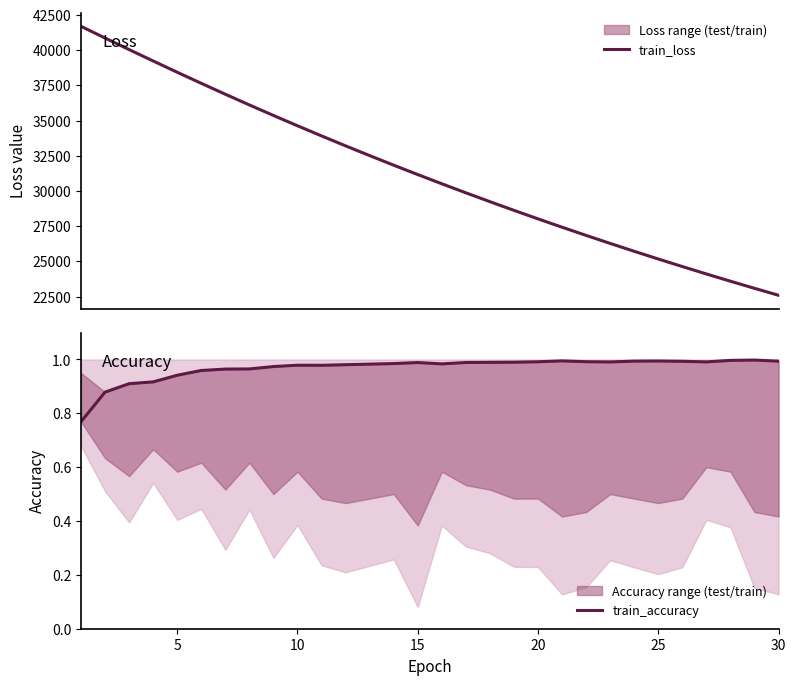

What is the maximum value shown in the chart?

41694.9